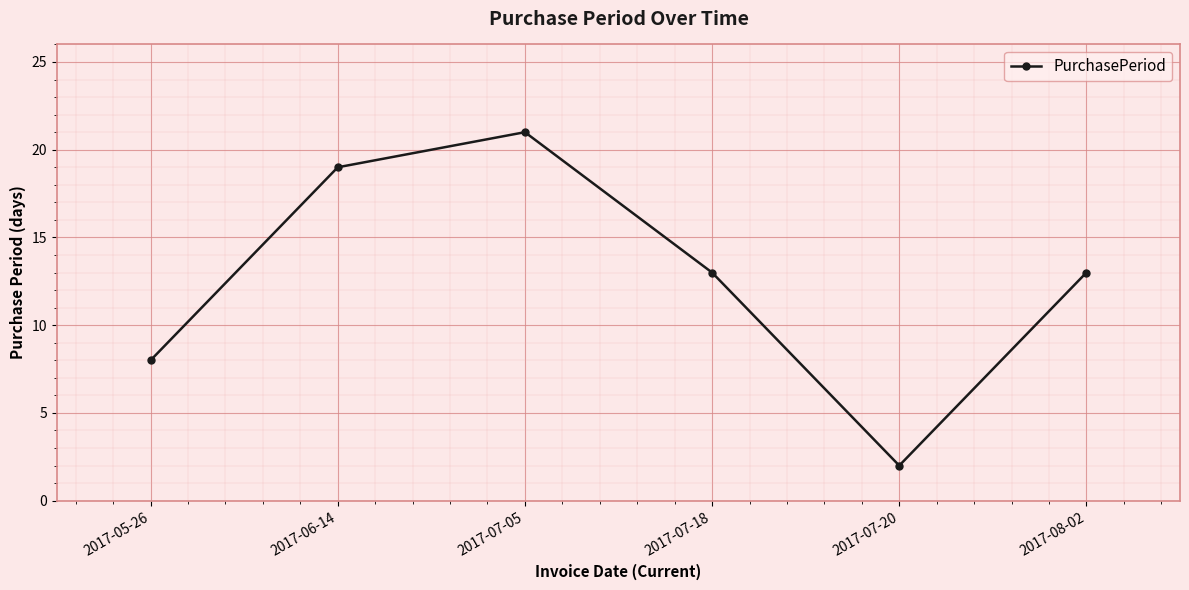

Reading right to left, transcribe all the data shown in this chart.

13	2	13	21	19	8